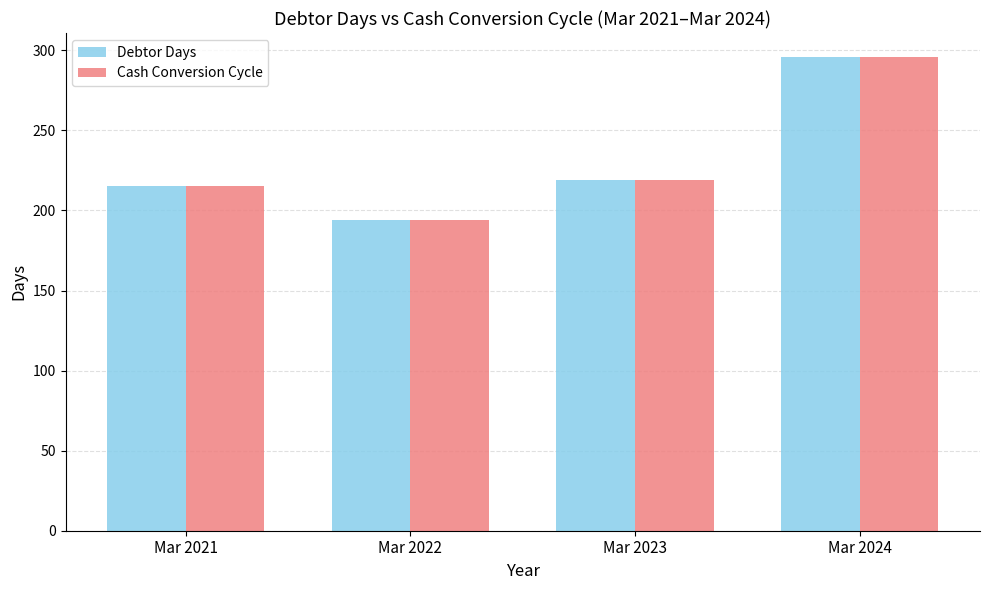

True or false: Cash Conversion Cycle has a value of 114 at Mar 2023.

False